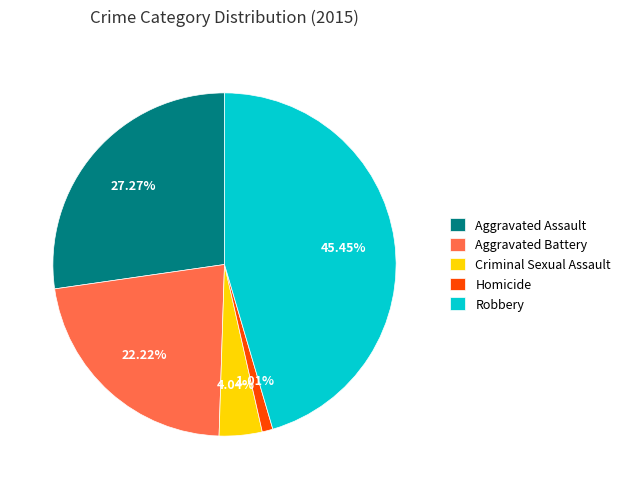

Count the number of slices in the pie.

5